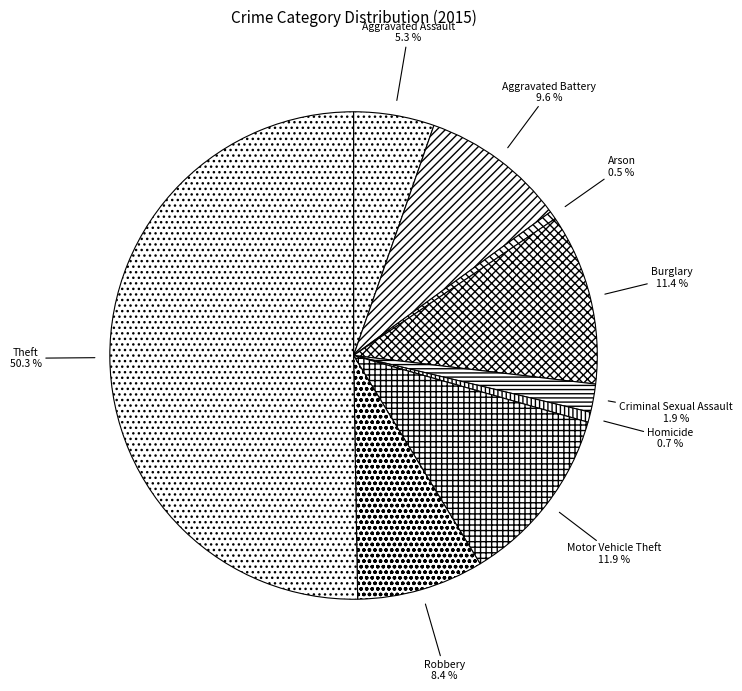

Which has a higher value, Theft or Aggravated Assault?

Theft